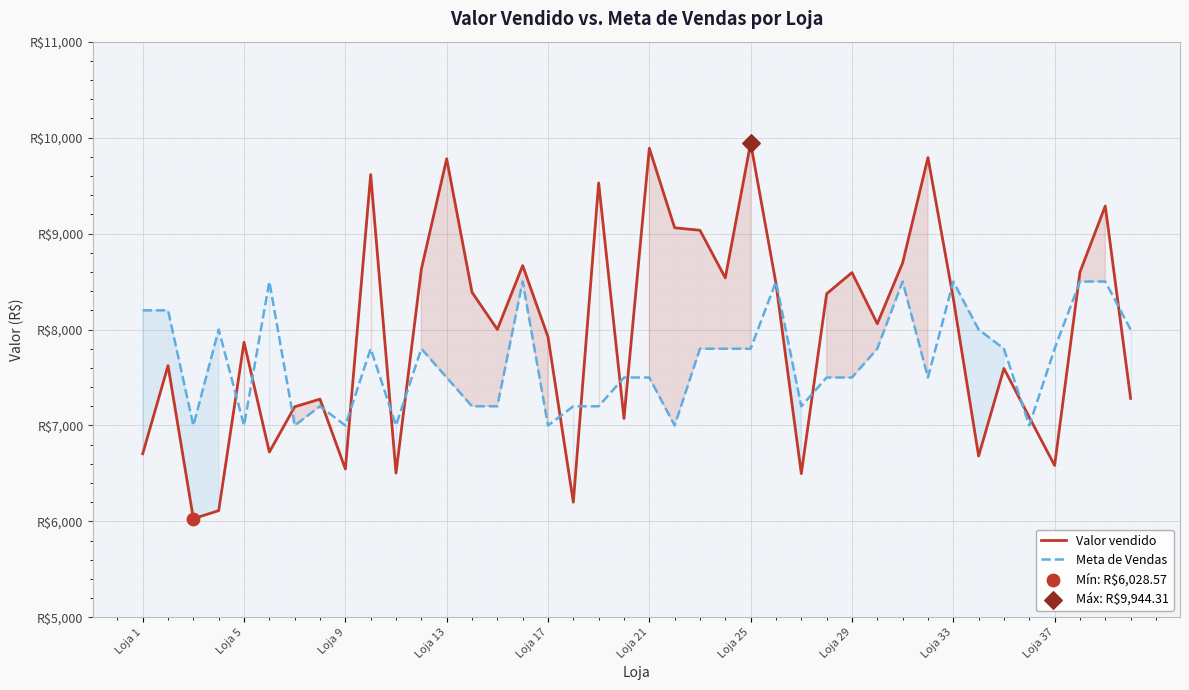

Which series has the largest total across all categories?

Valor vendido